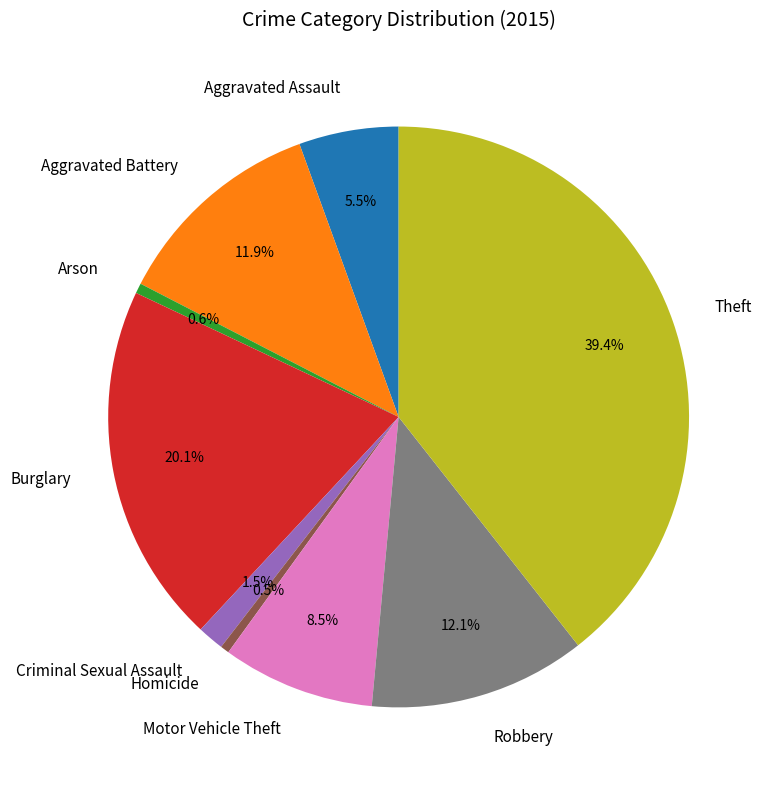

To the nearest percent, what percentage of the pie is Aggravated Battery?

12%